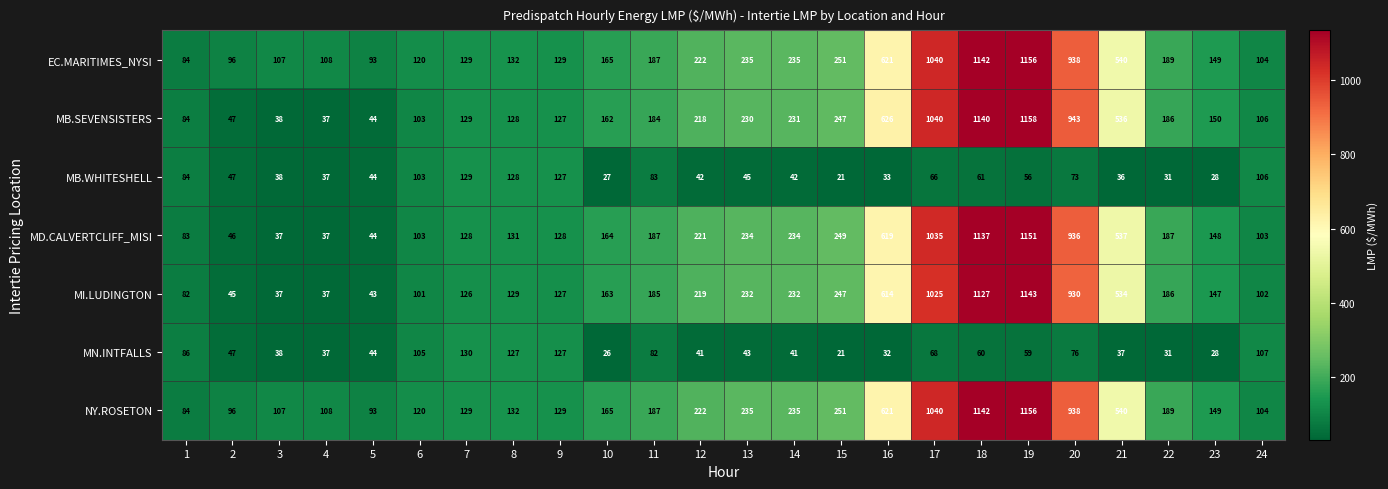

At which label is EC.MARITIMES_NYSI closest to 620?

16